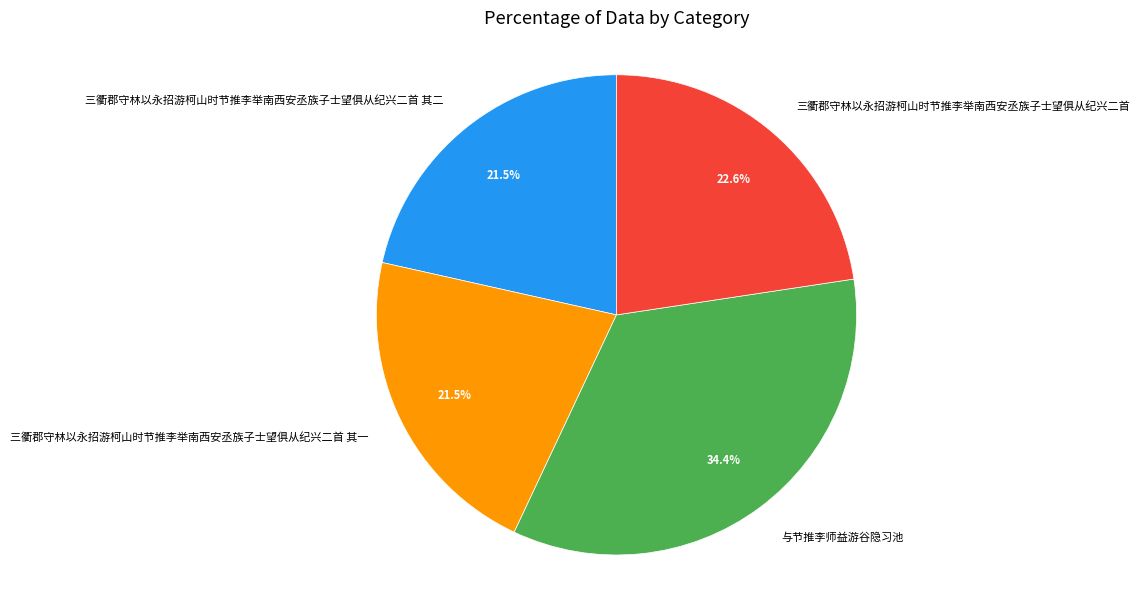

Count the number of slices in the pie.

4